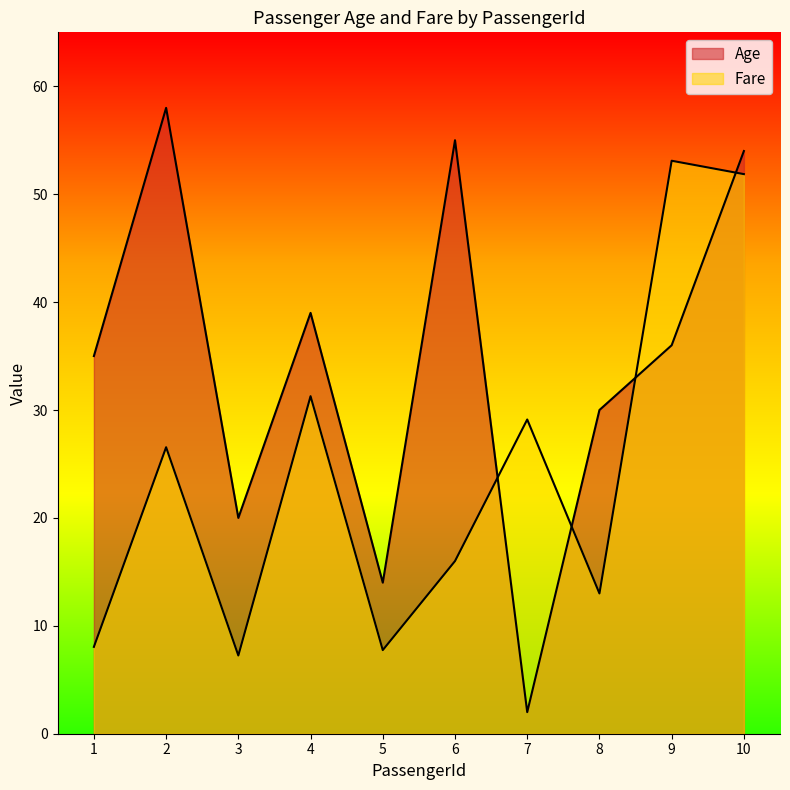

What is the difference between the highest and lowest values at 5?

6.2